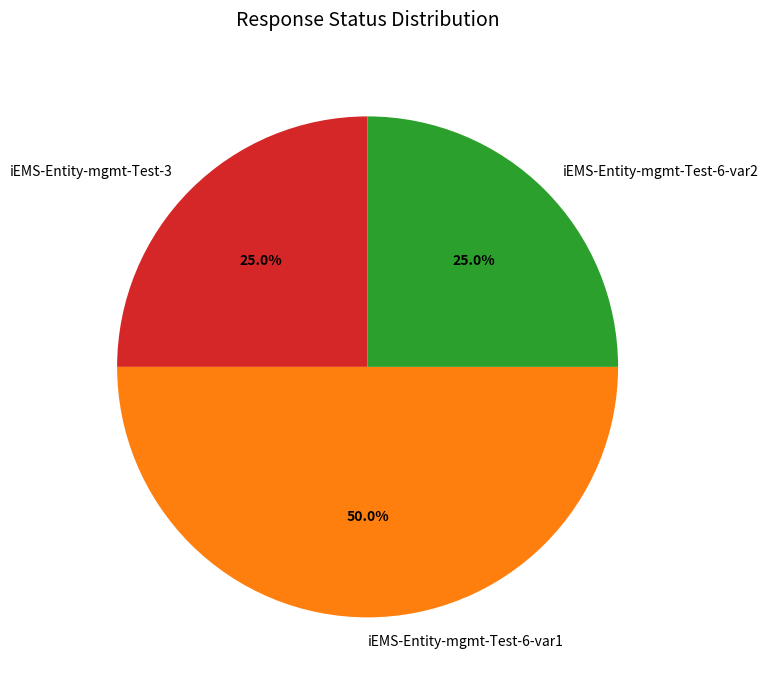

What is the largest slice in the pie chart?

iEMS-Entity-mgmt-Test-6-var1